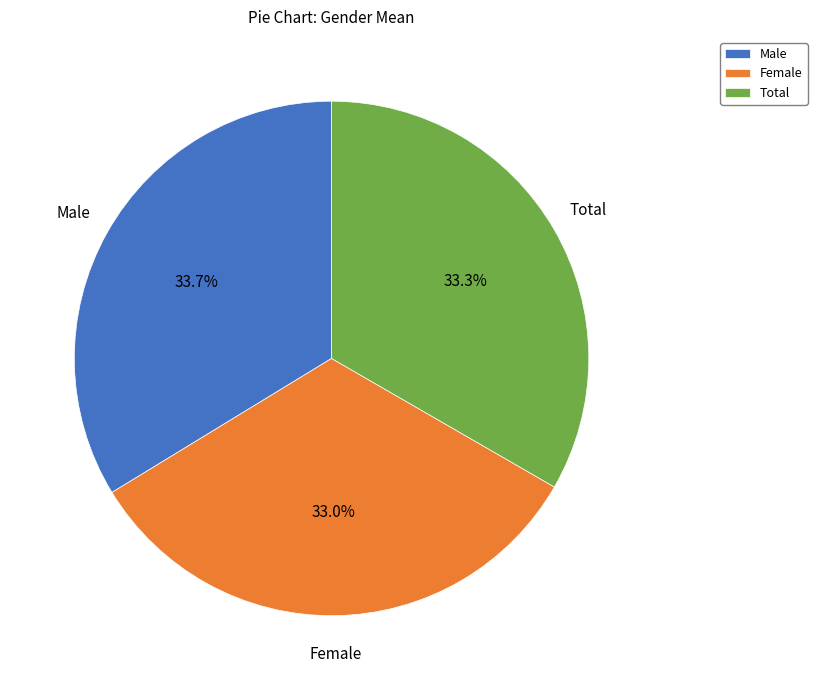

To the nearest percent, what percentage of the pie is Total?

33%